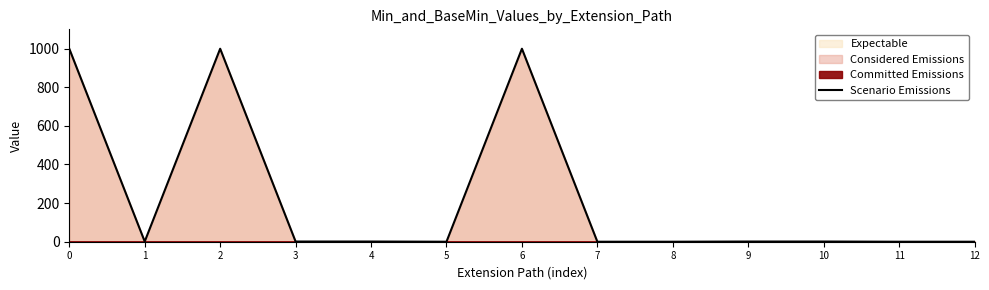

Is it true that the value at 8 is 0?

True